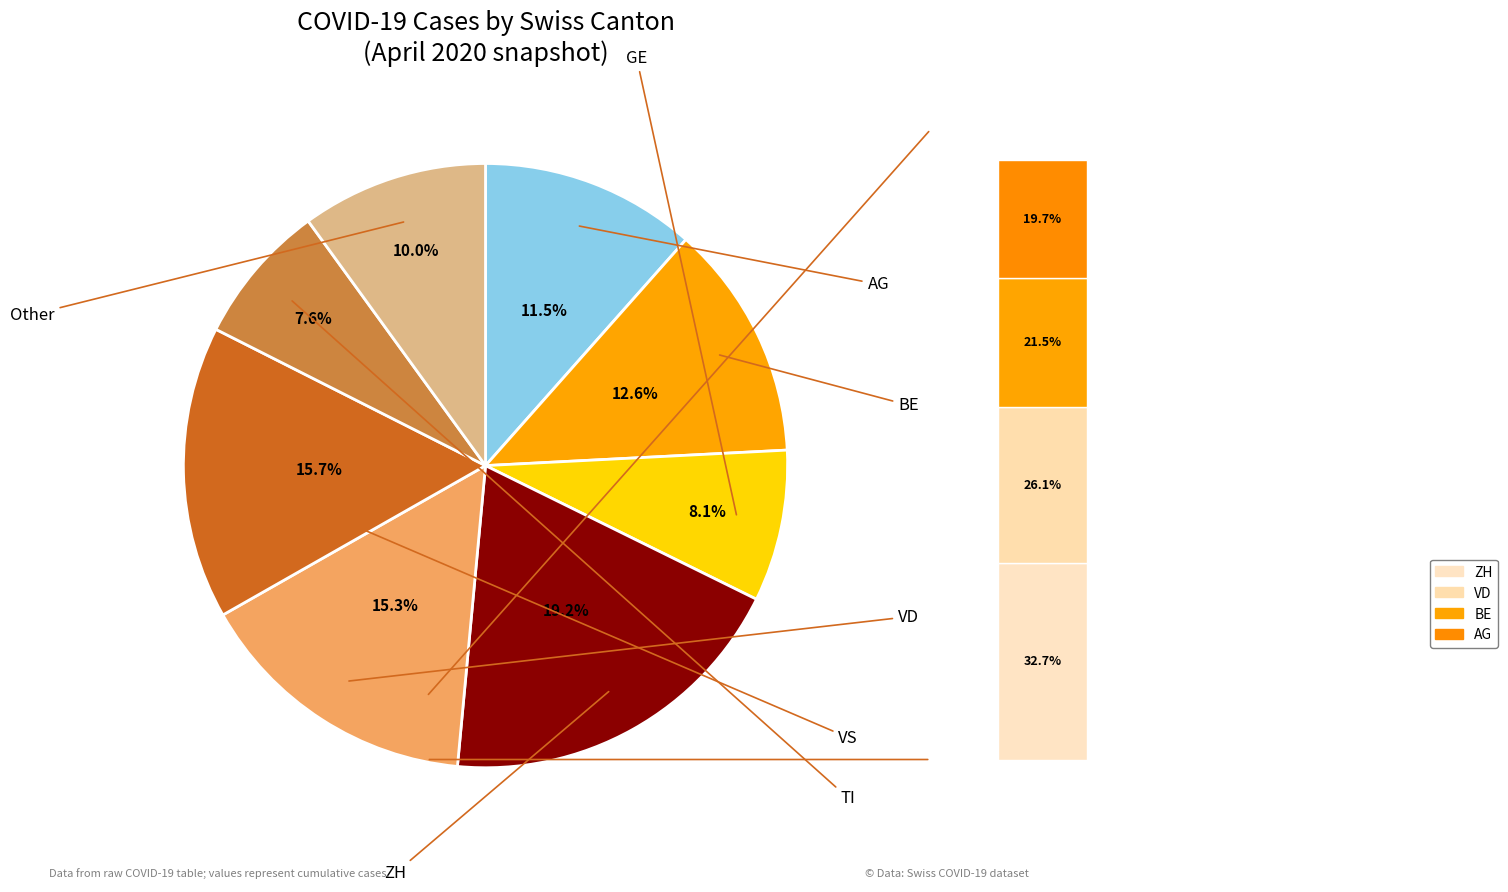

How many slices are in this pie chart?

8